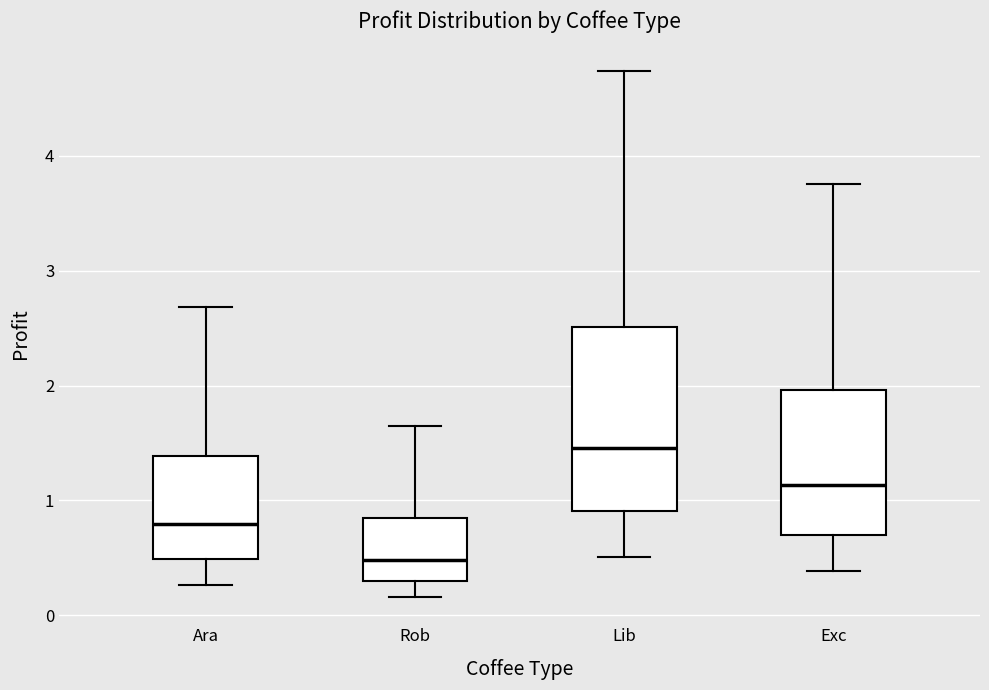

Where does the lower whisker of the box for Rob end on the y-axis? The values are not printed on the chart, so give them approximately, as read against the axis.

0.2